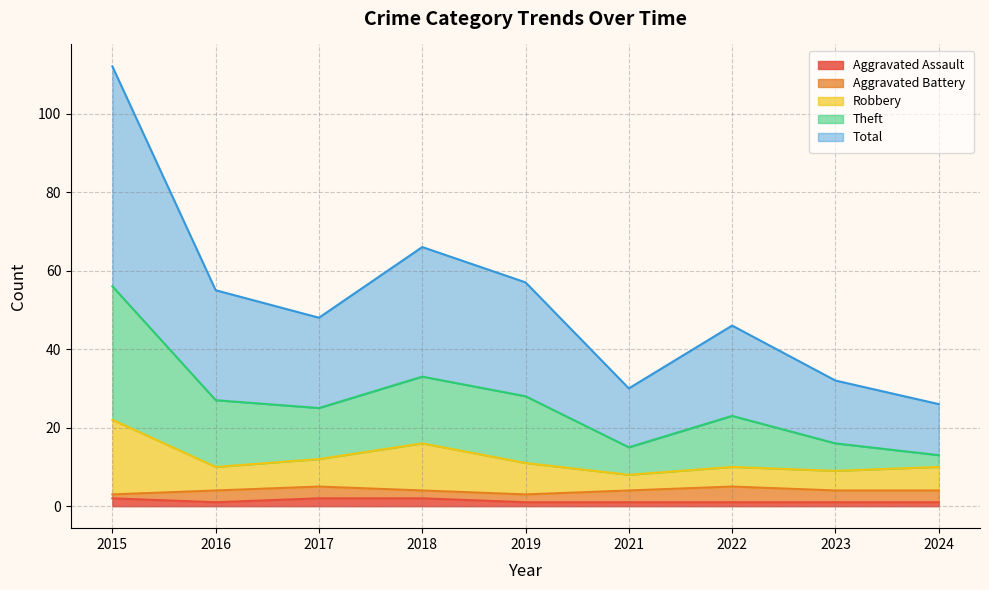

In Aggravated Assault, how many points are lower than both neighbors (excluding endpoints)?

1